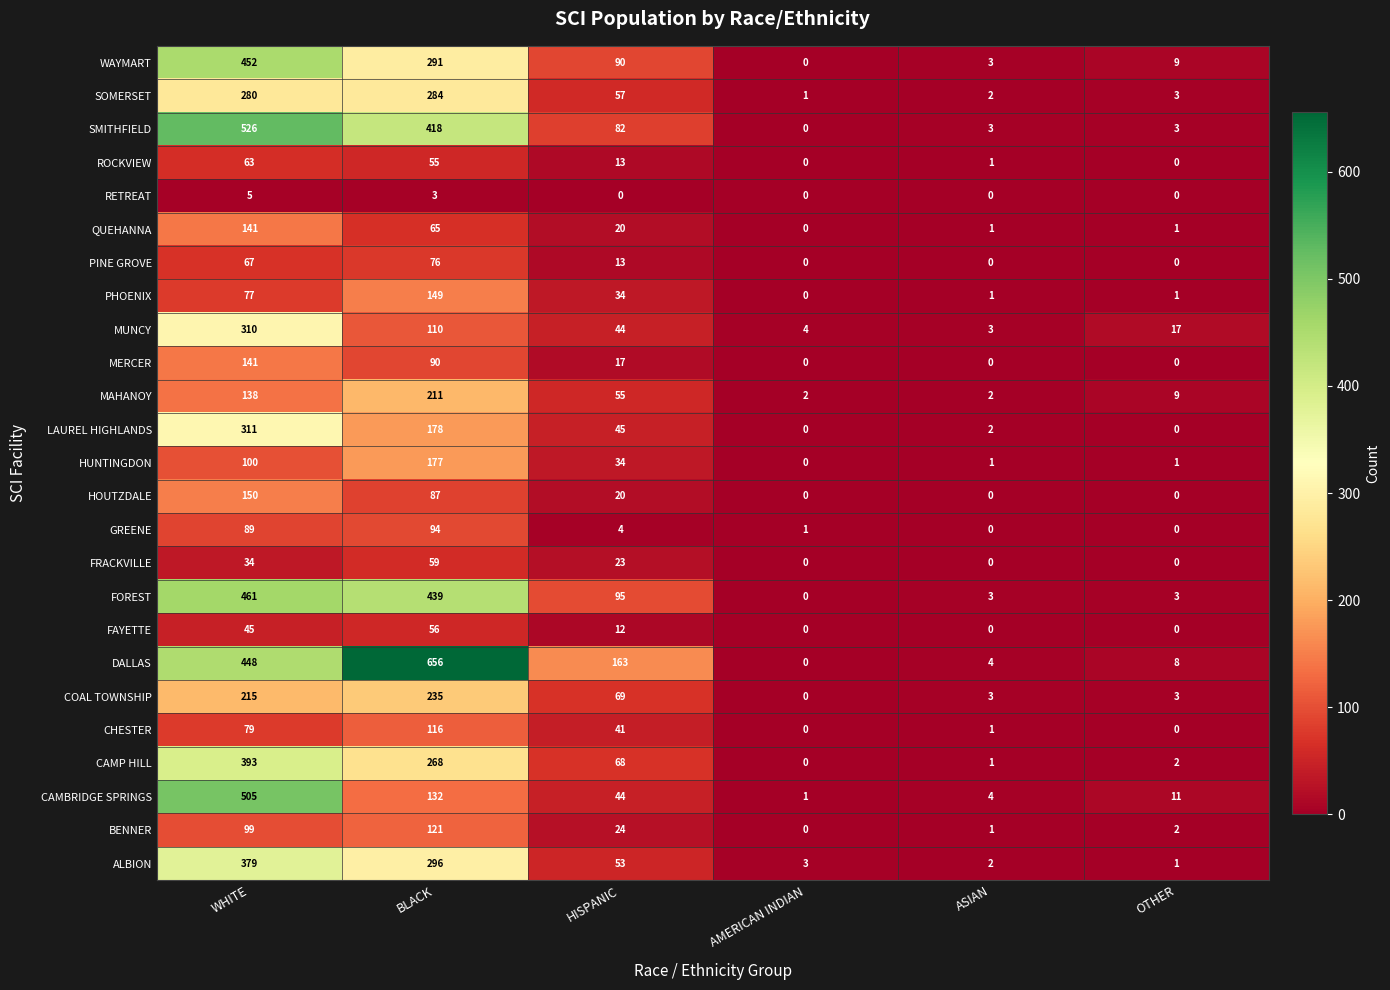

Is the value of CAMBRIDGE SPRINGS at WHITE greater than the value of ROCKVIEW at AMERICAN INDIAN?

Yes